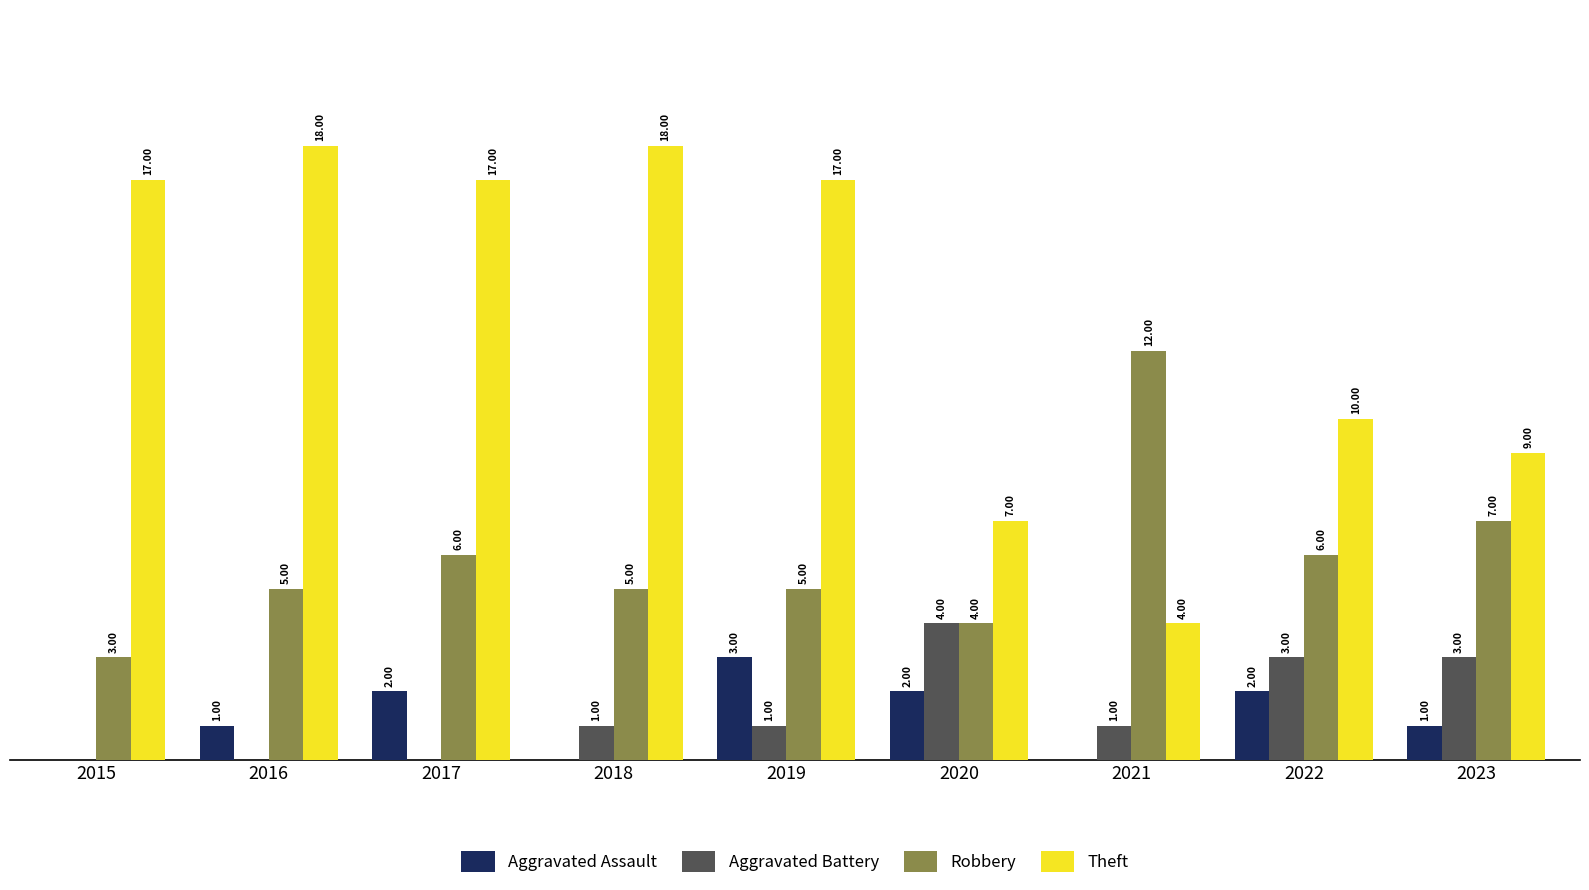

Which series changed the most between 2016 and 2022?

Theft